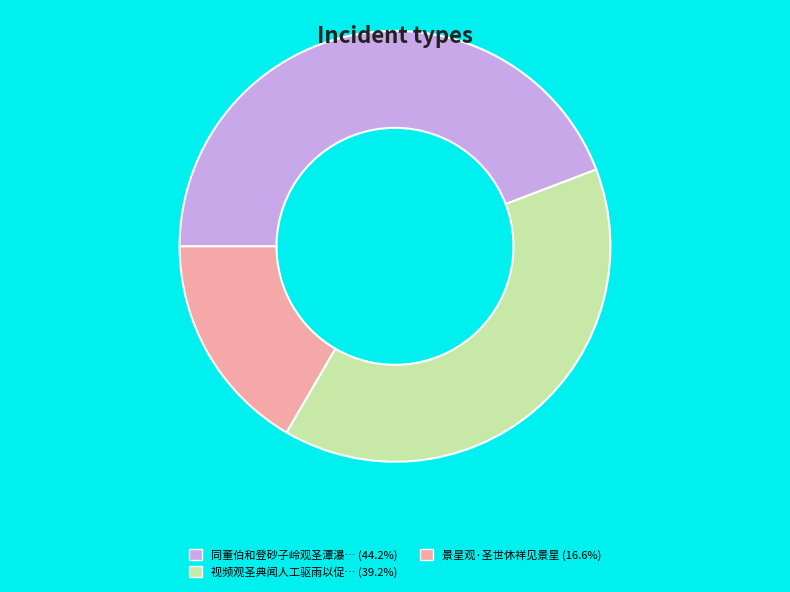

Count the number of slices in the pie.

3